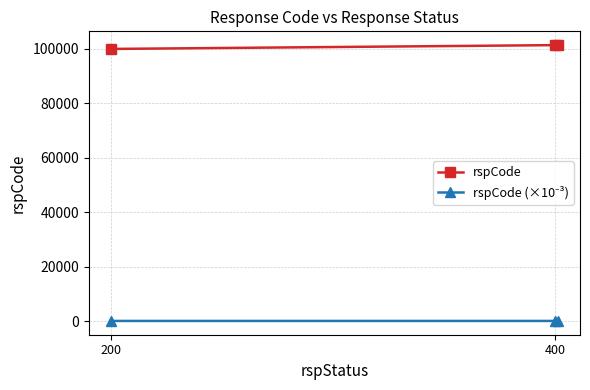

Which category has the highest value across all series?

400